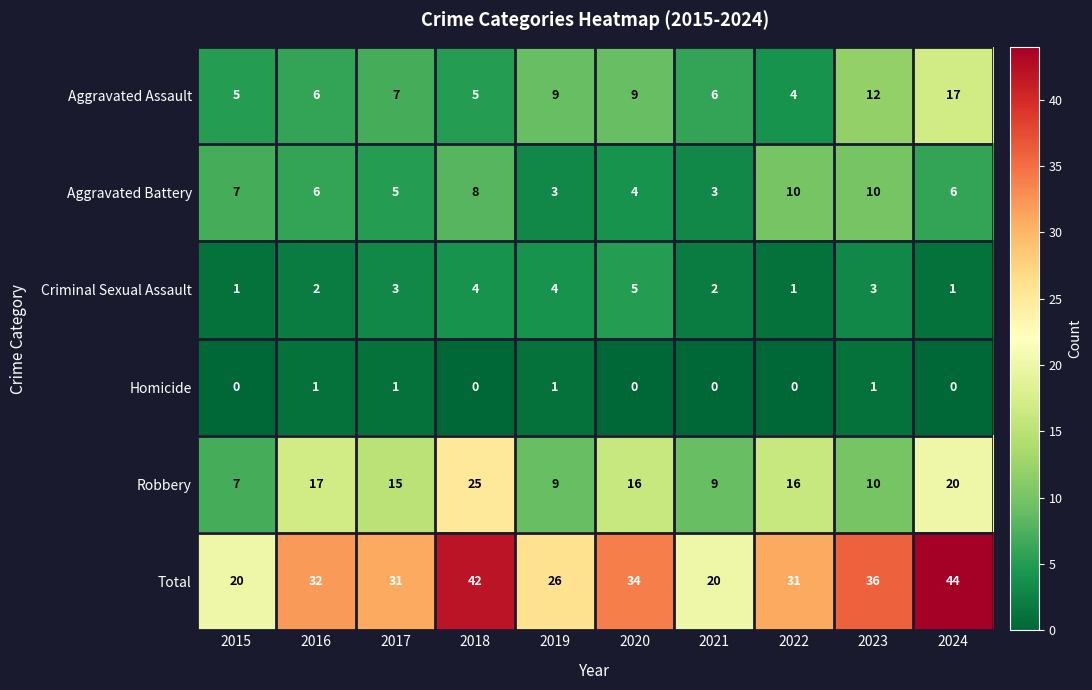

What is the maximum value shown in the chart?

44